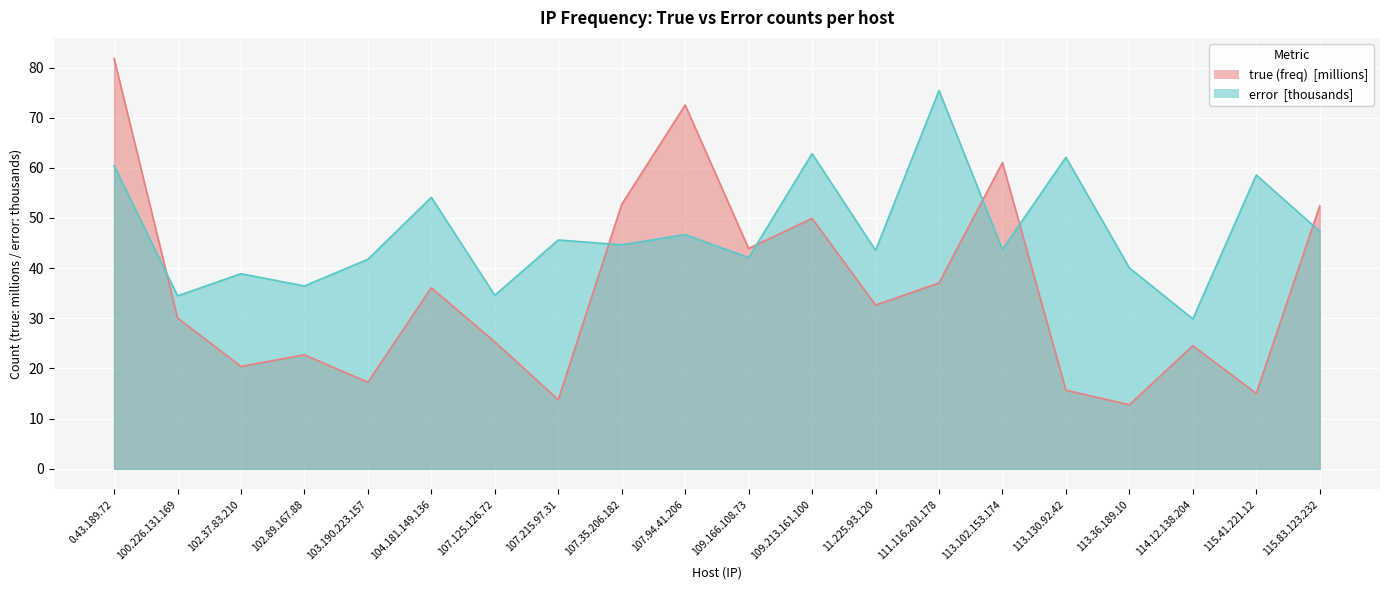

What is the label of the 2nd point from the right?

115.41.221.12